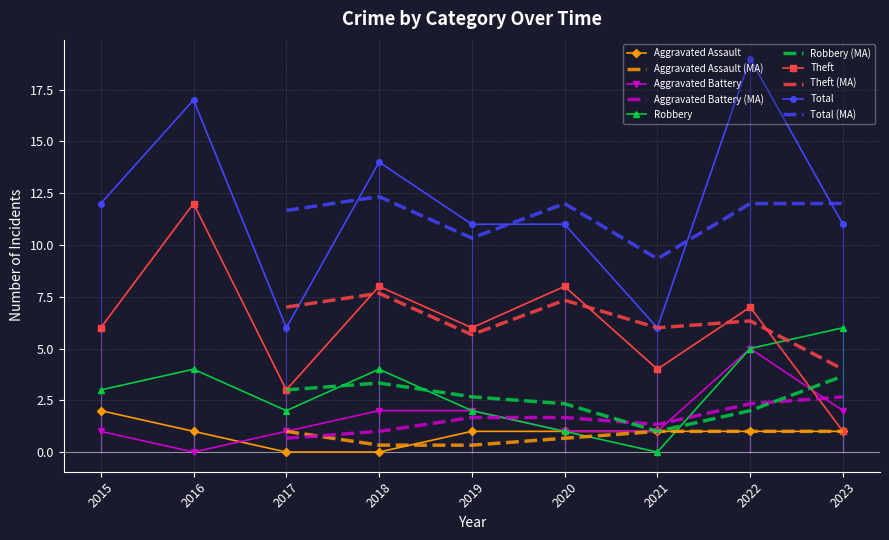

Which series has the largest range (max minus min)?

Total